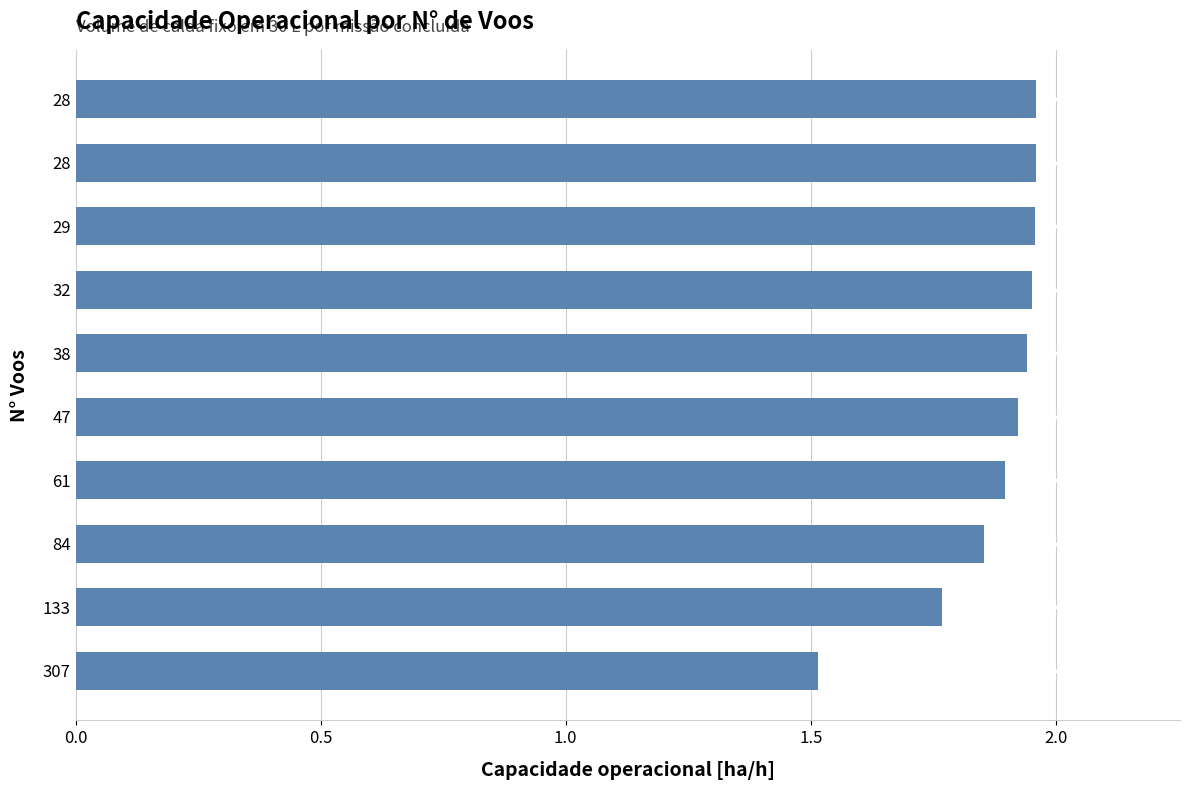

How many bars are there in total?

10